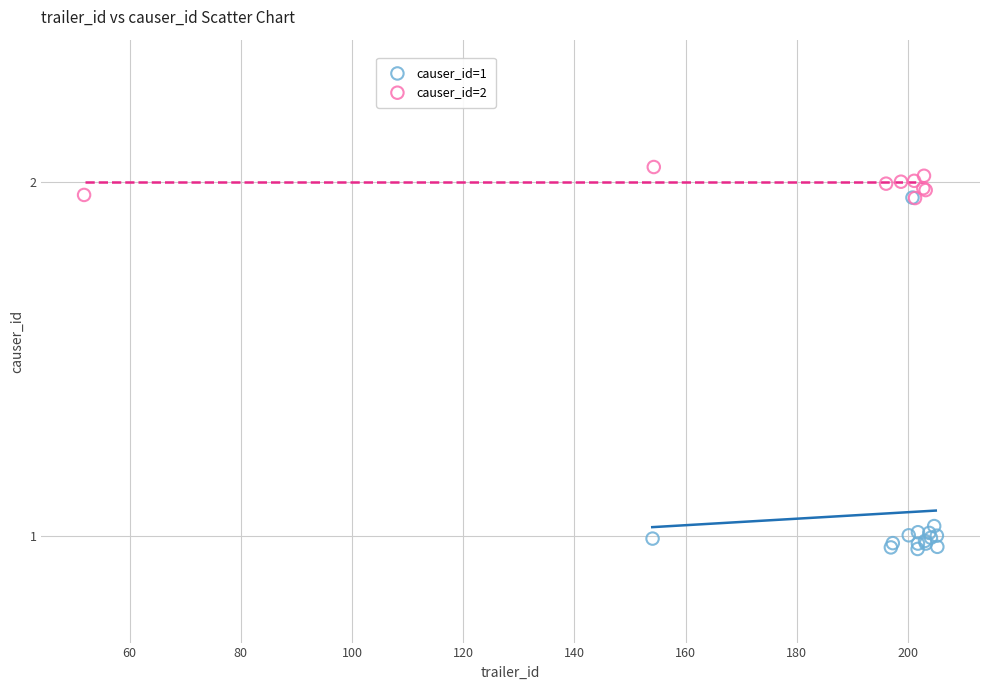

Which series has the largest Y range (max minus min)?

causer_id=1